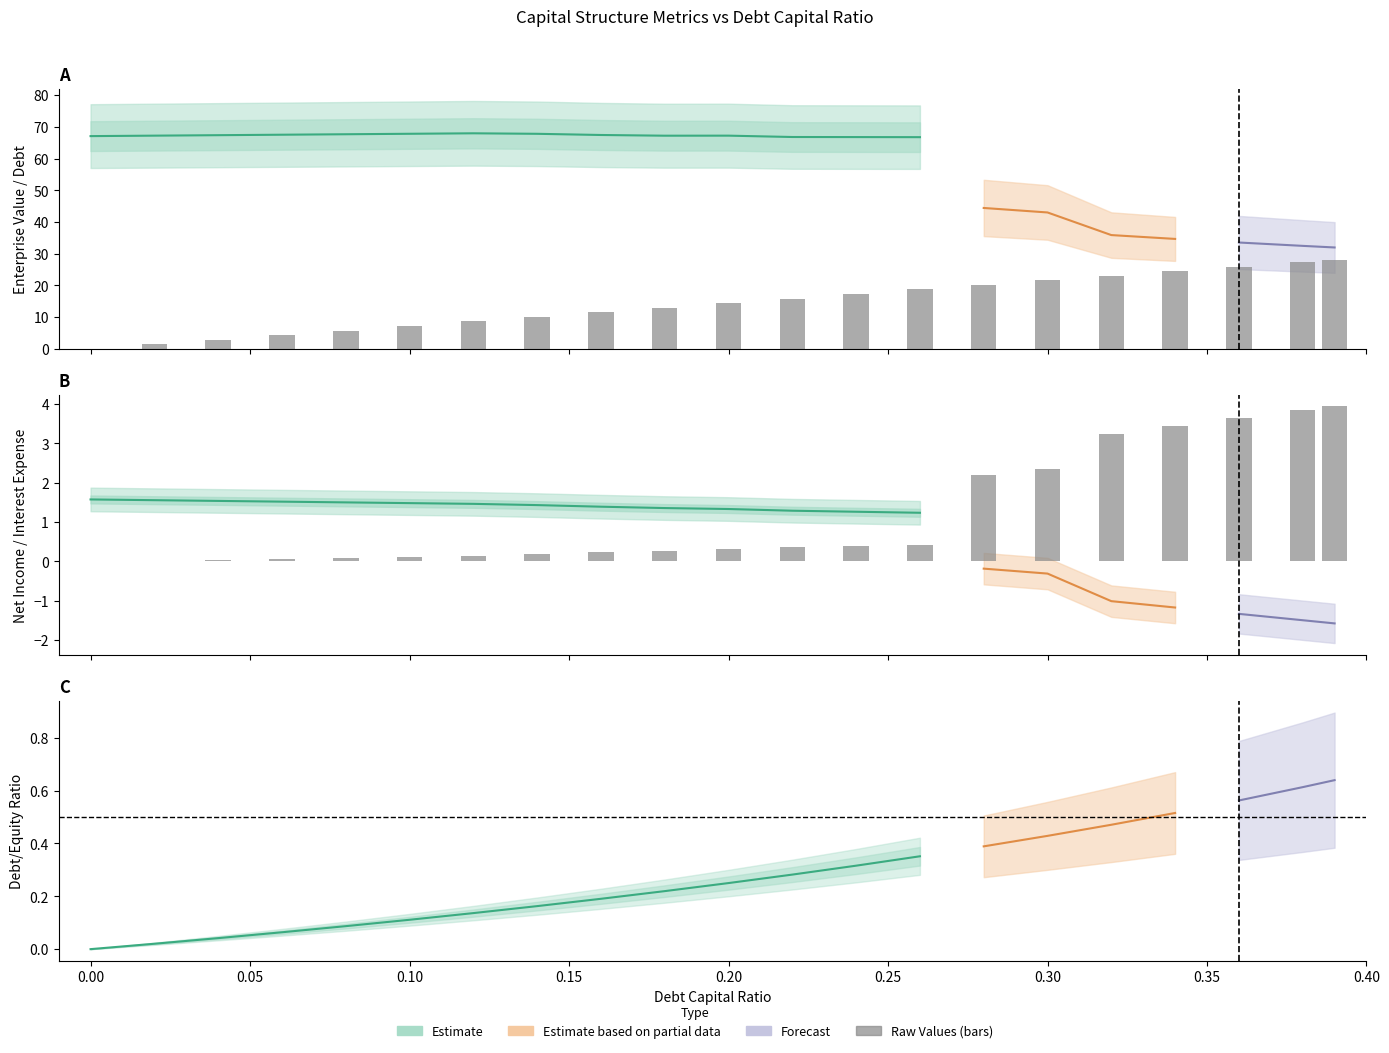

What is the approximate value of debt_equity at 0.08?

0.1